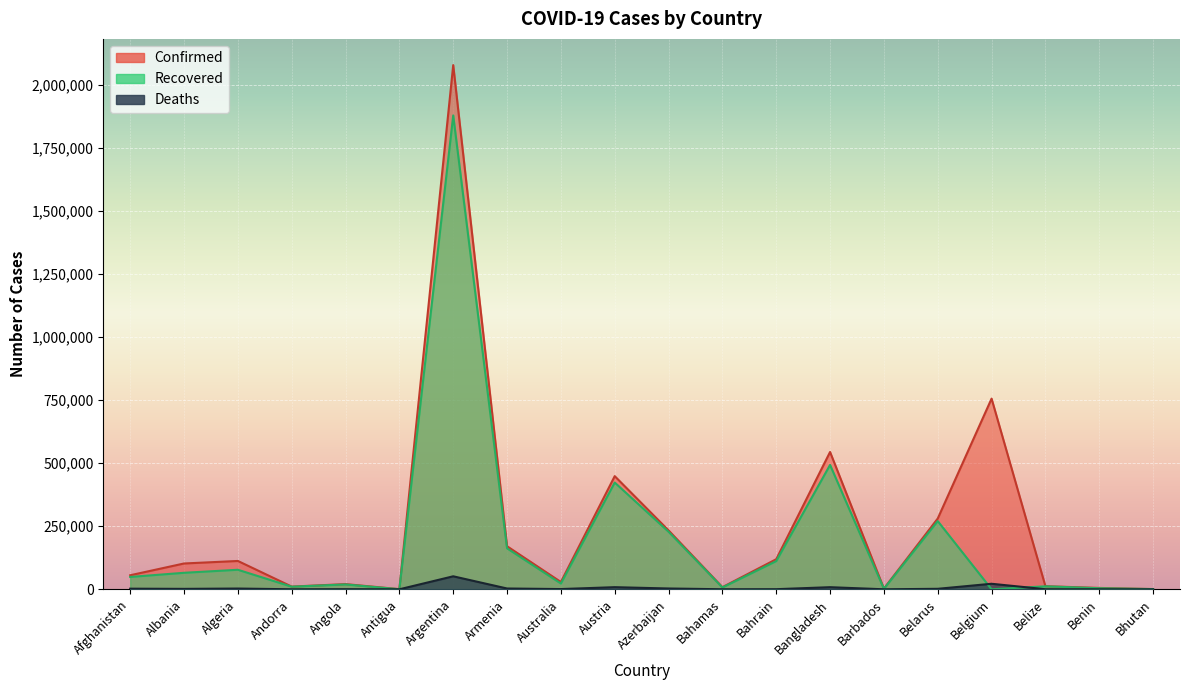

At which label does Deaths reach its peak?

Argentina